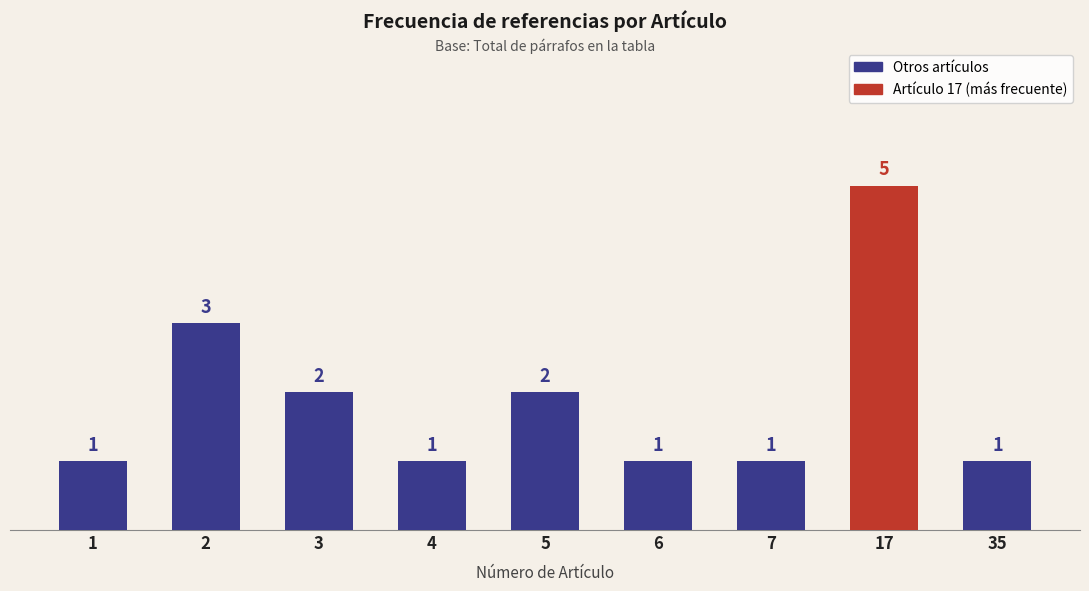

Is it true that the value at 7 is 0?

False